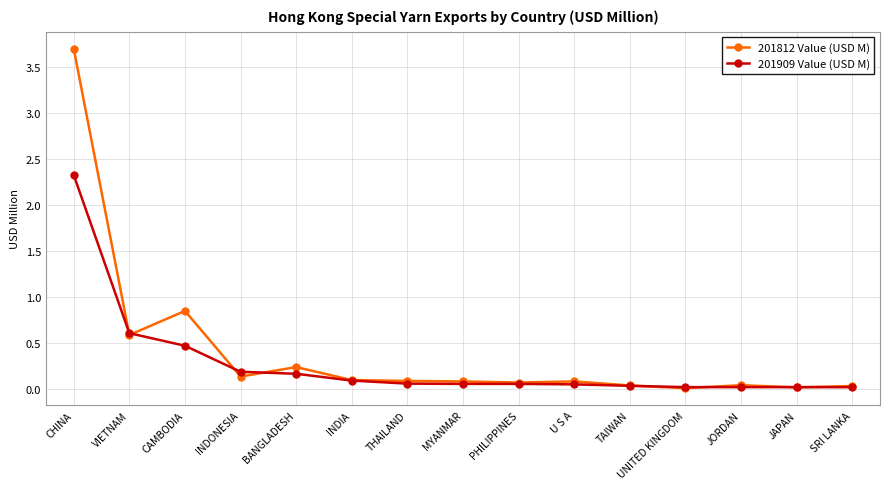

Rank the series by their average value, from highest to lowest.

201812 Value (USD M), 201909 Value (USD M)